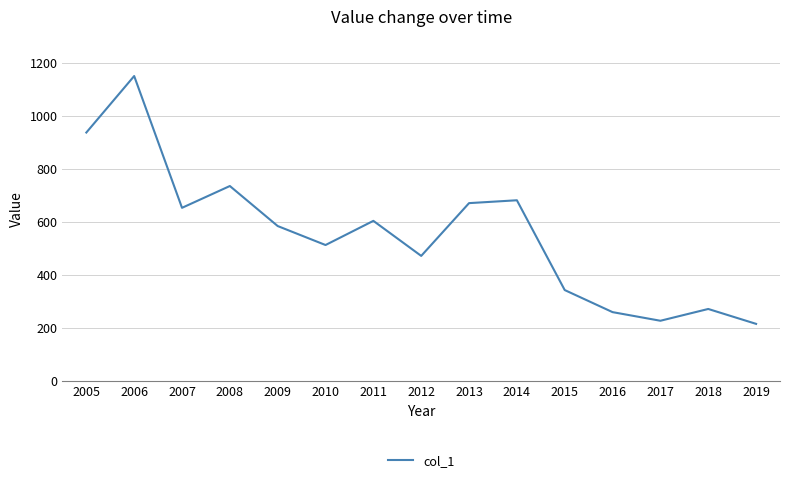

Approximately how many times larger is the value at 2011 compared to 2005?

0.6